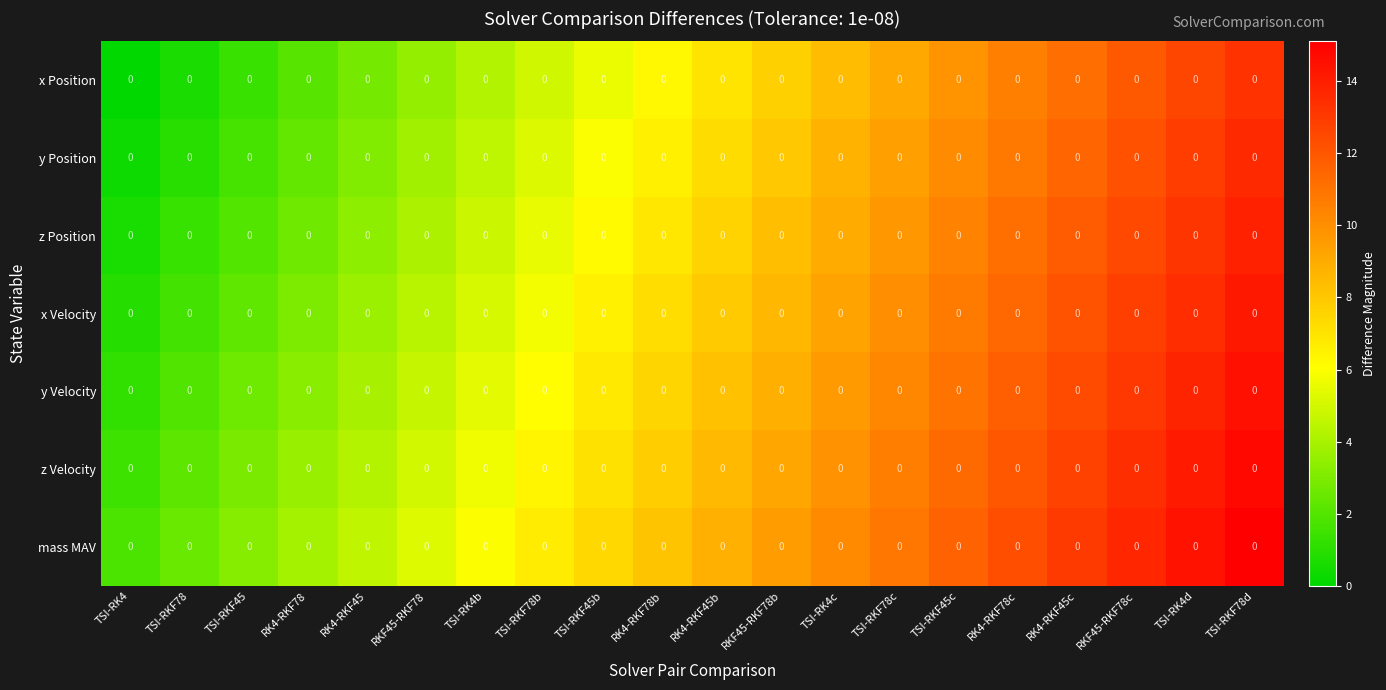

Rank the categories by x Position value from highest to lowest.

TSI-RKF78d, TSI-RK4d, RKF45-RKF78c, RK4-RKF45c, RK4-RKF78c, TSI-RKF45c, TSI-RKF78c, TSI-RK4c, RKF45-RKF78b, RK4-RKF45b, RK4-RKF78b, TSI-RKF45b, TSI-RKF78b, TSI-RK4b, RKF45-RKF78, RK4-RKF45, RK4-RKF78, TSI-RKF45, TSI-RKF78, TSI-RK4